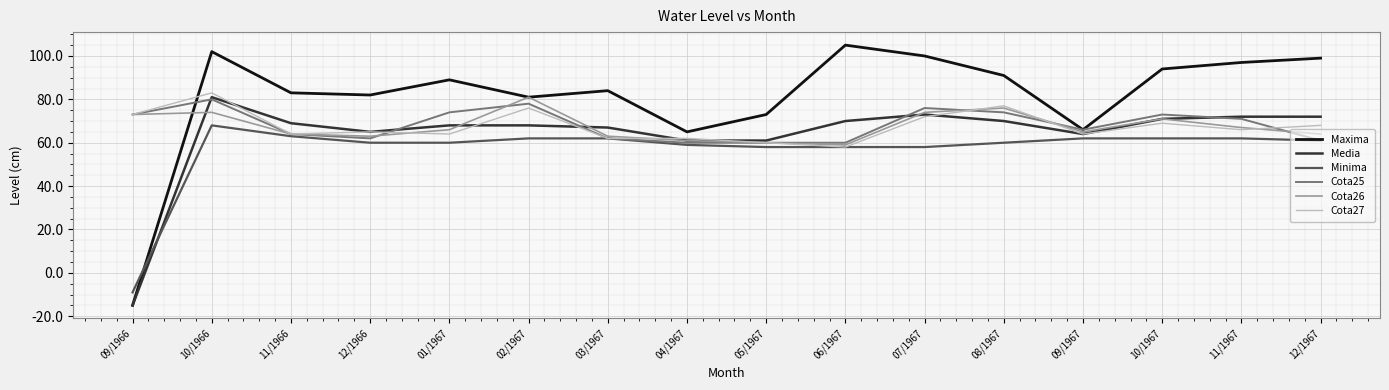

Where does the Cota26 series first go above 66?

09/1966